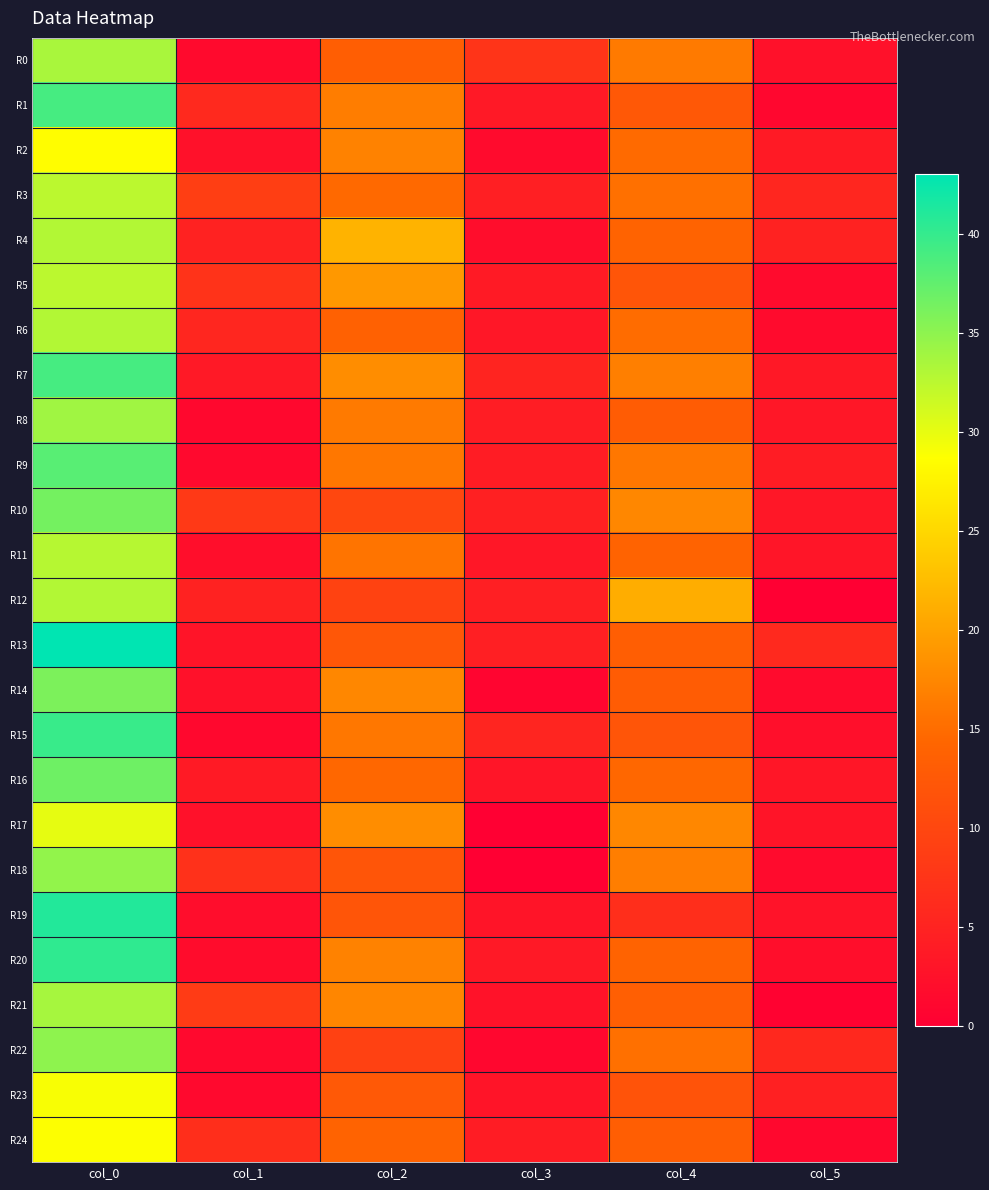

Which series has the largest total across all categories?

R7